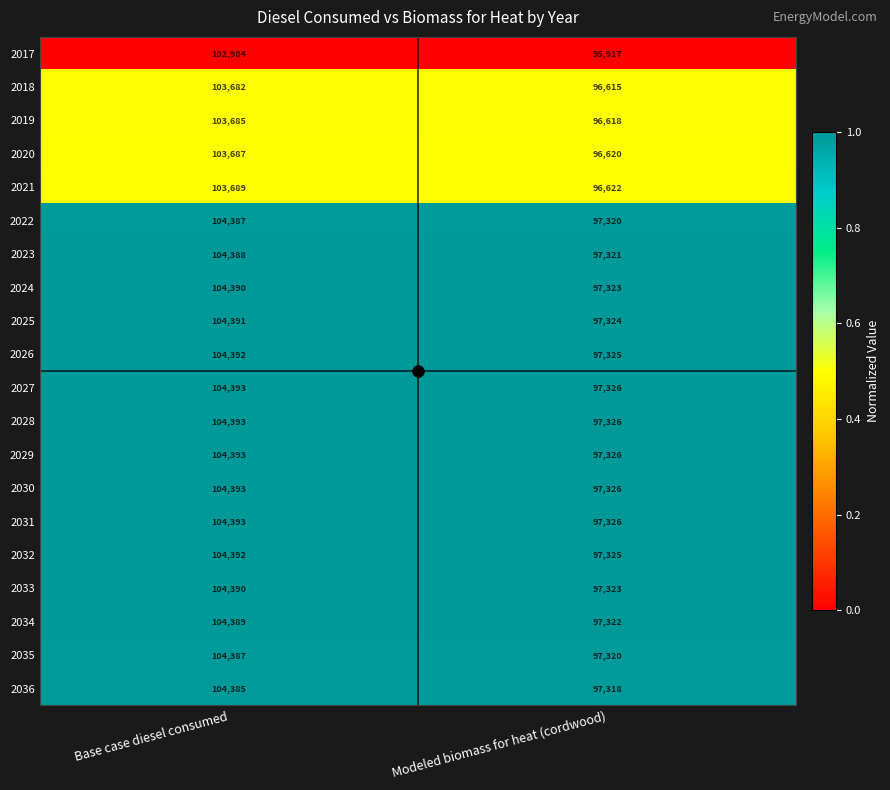

What is the difference between the highest and lowest values at Base case diesel consumed?

1409